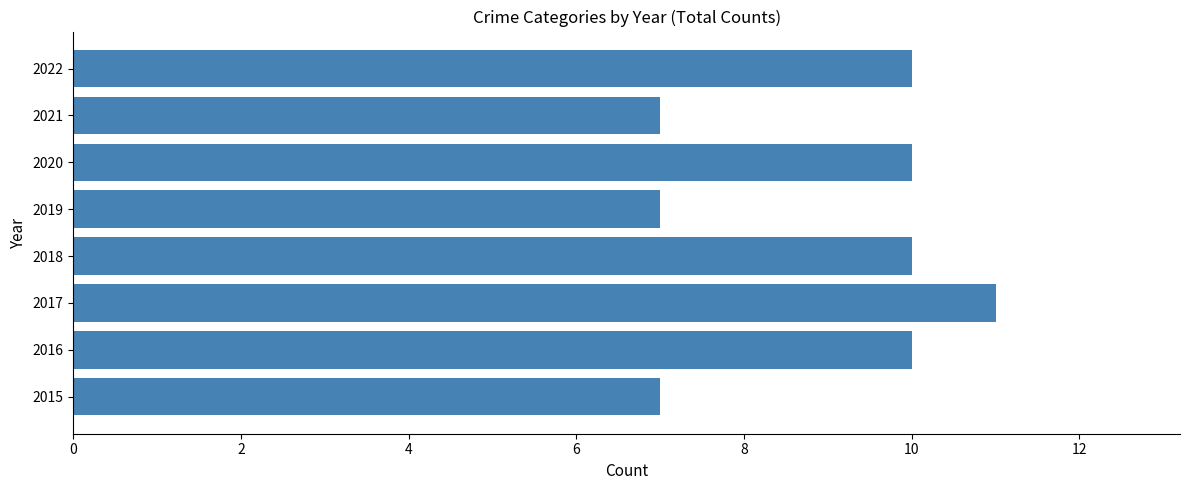

Read the value at 2017.

11